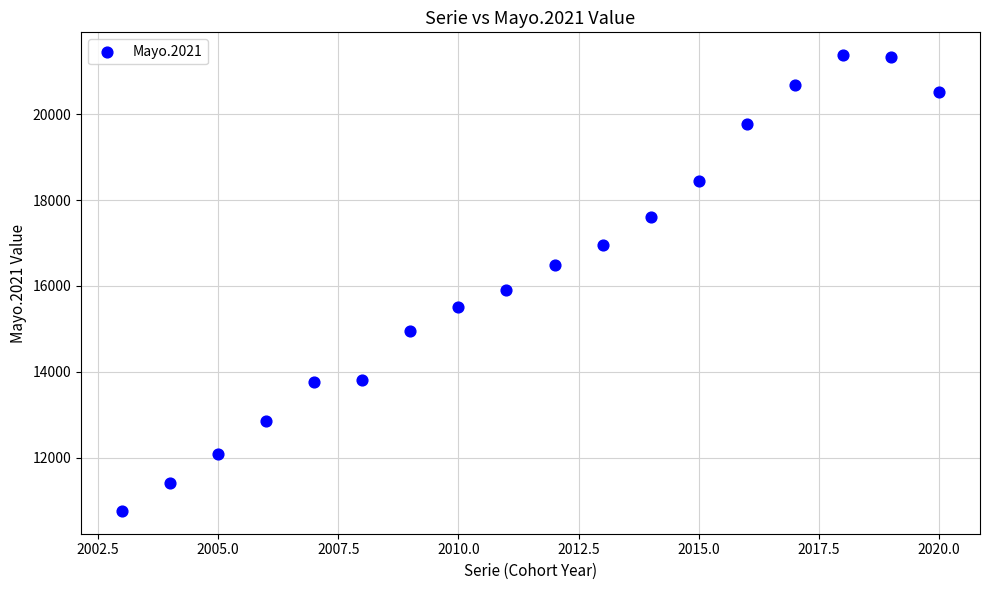

What Y value in the scatter plot is closest to 16067?

15900